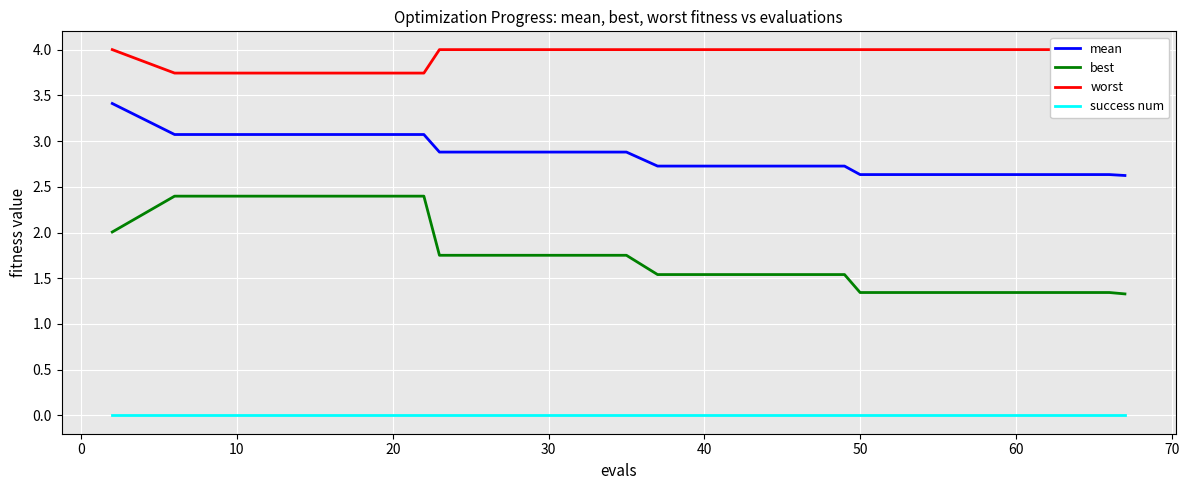

True or false: mean and best cross at least once.

False